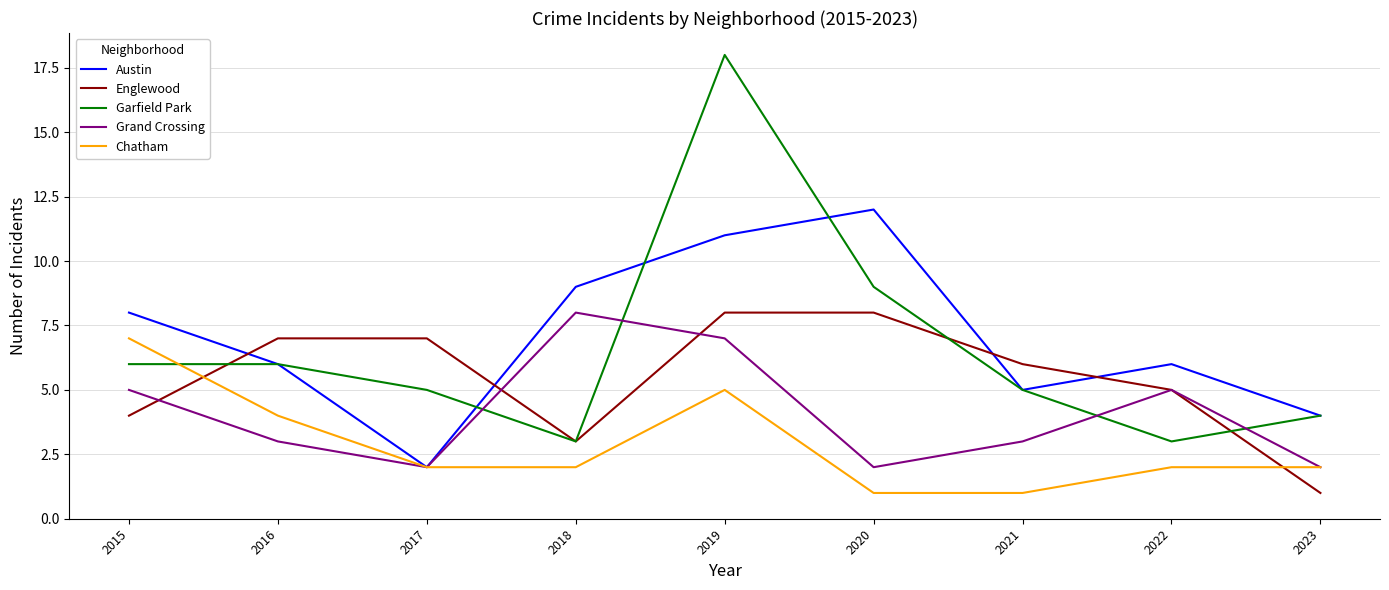

What are all the series names shown in the legend?

Austin, Englewood, Garfield Park, Grand Crossing, Chatham